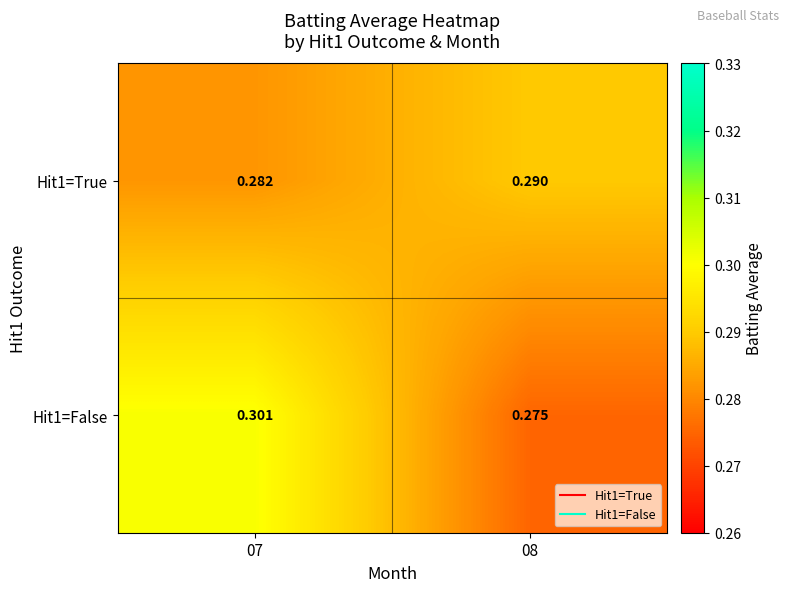

Count the number of categories in the chart.

2